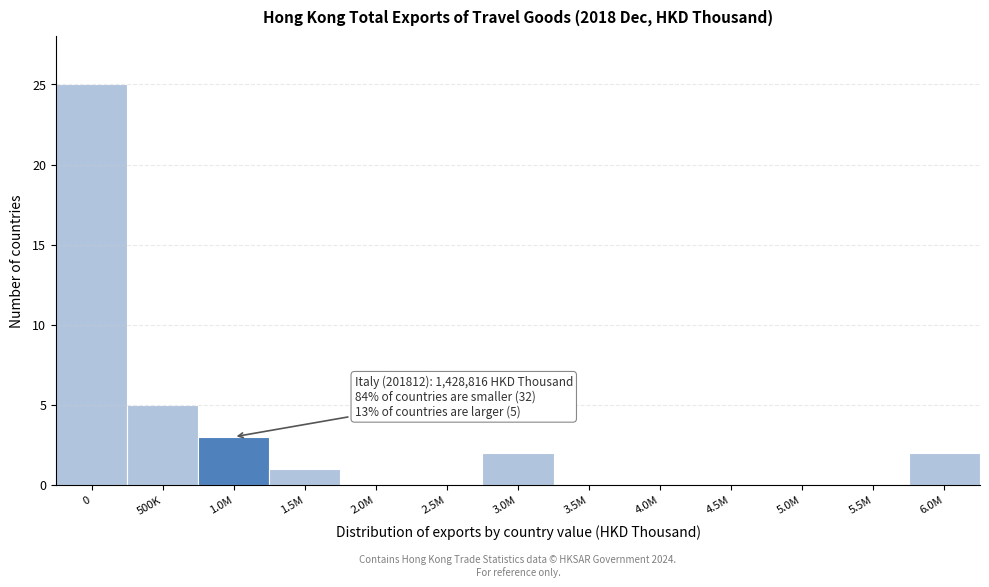

Reading left to right, extract all data points from this chart.

0=25	500K=5	1.0M=3	1.5M=1	2.0M=0	2.5M=0	3.0M=2	3.5M=0	4.0M=0	4.5M=0	5.0M=0	5.5M=0	6.0M=2